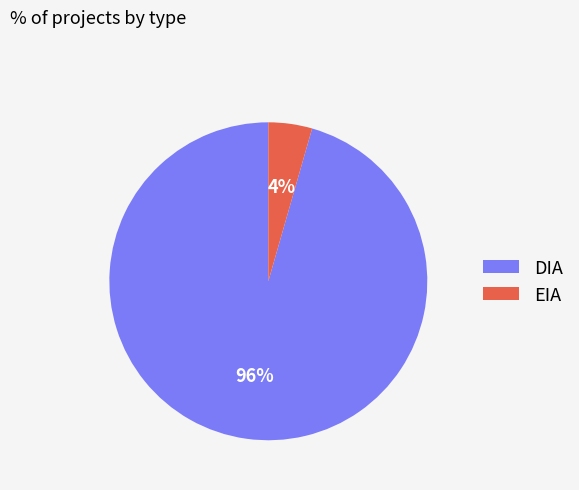

Is the sum of DIA and EIA greater than half?

Yes